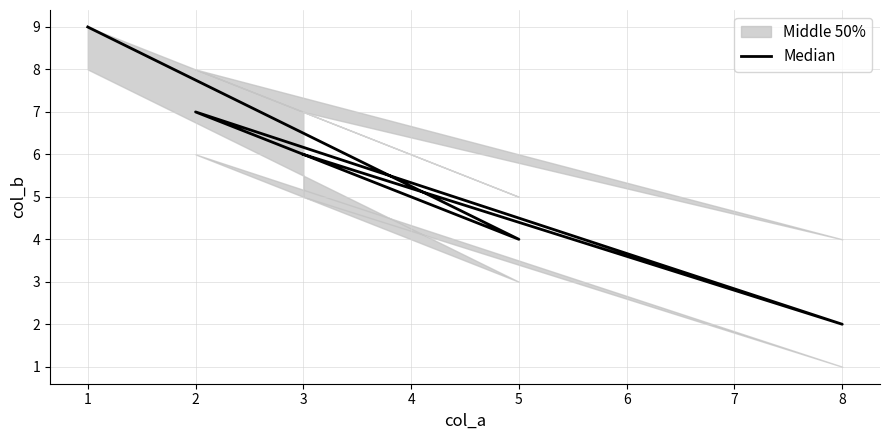

The value at 0 is 4. True or false?

False